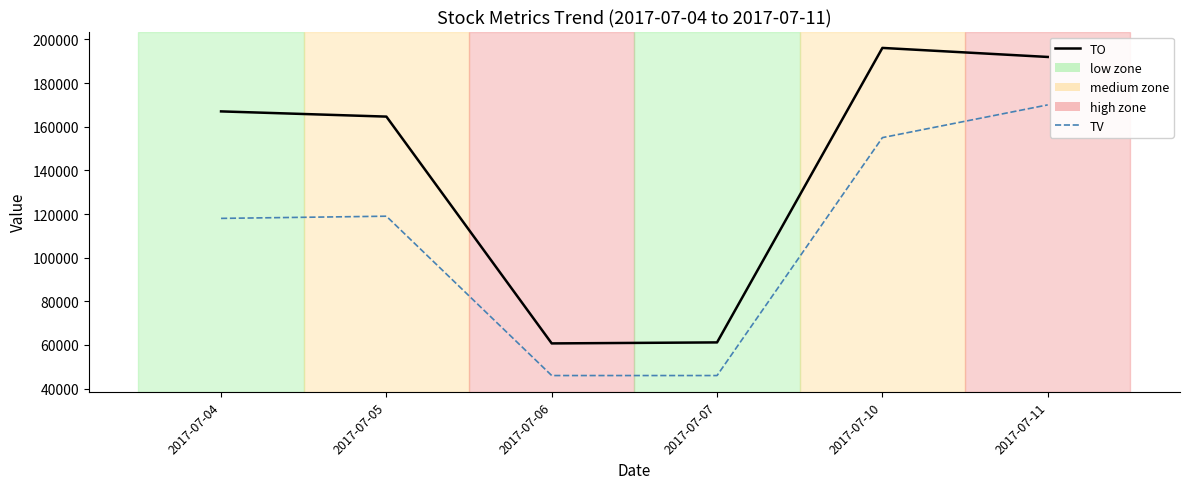

What is the difference between the highest and lowest values at 2017-07-06?

14720